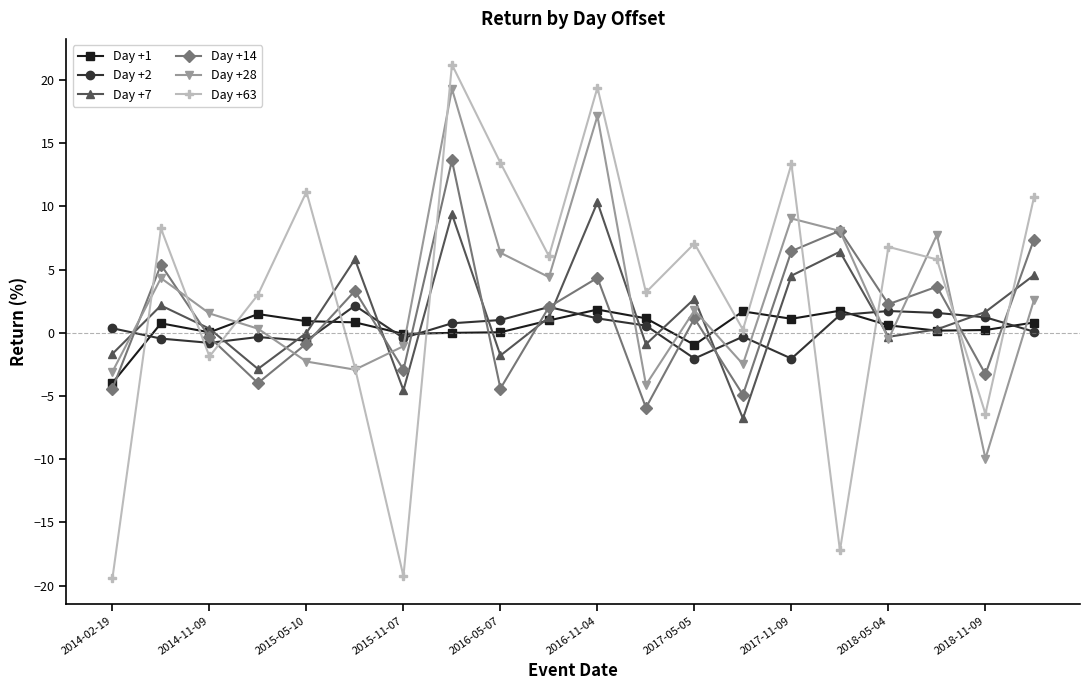

What is the value of the Day +7 point at the 18th from the left?

0.3